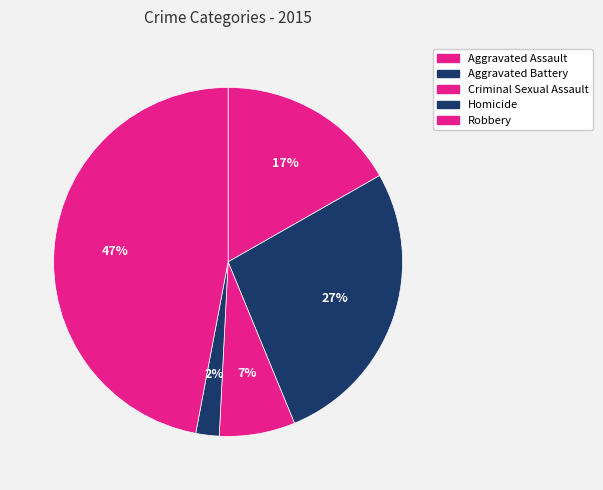

Is the sum of Aggravated Battery and Homicide greater than half?

No